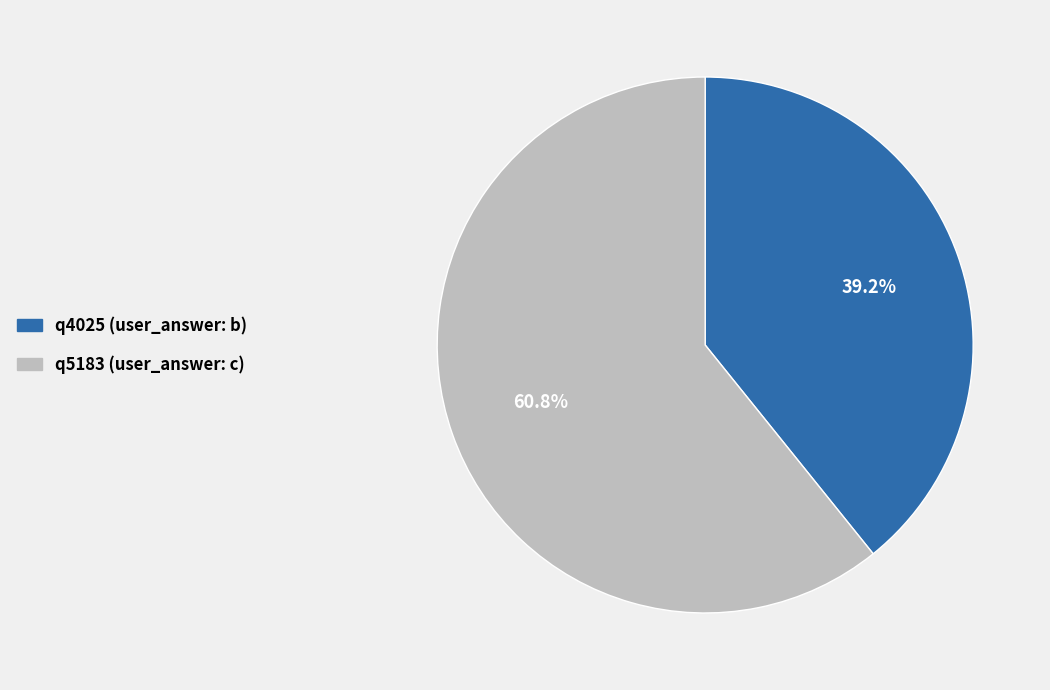

Does any single category account for the majority?

Yes